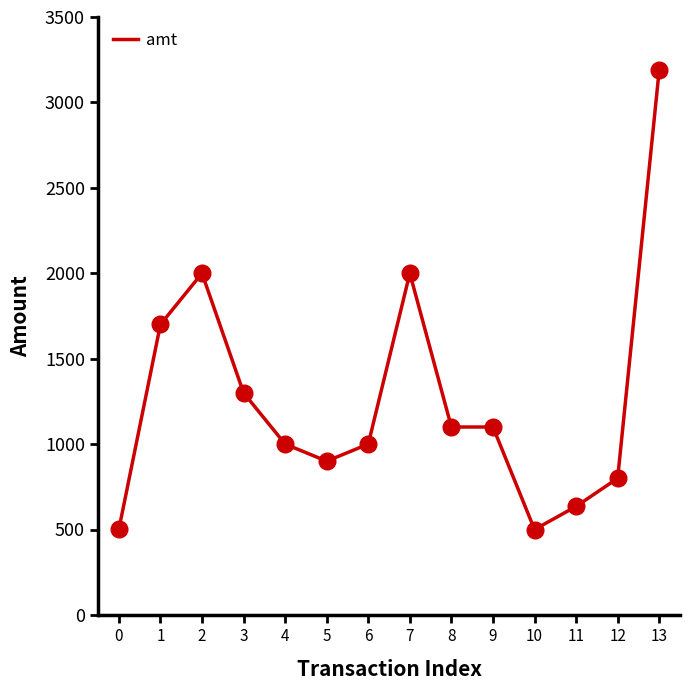

Approximately how many times larger is the value at 12 compared to 13?

0.3